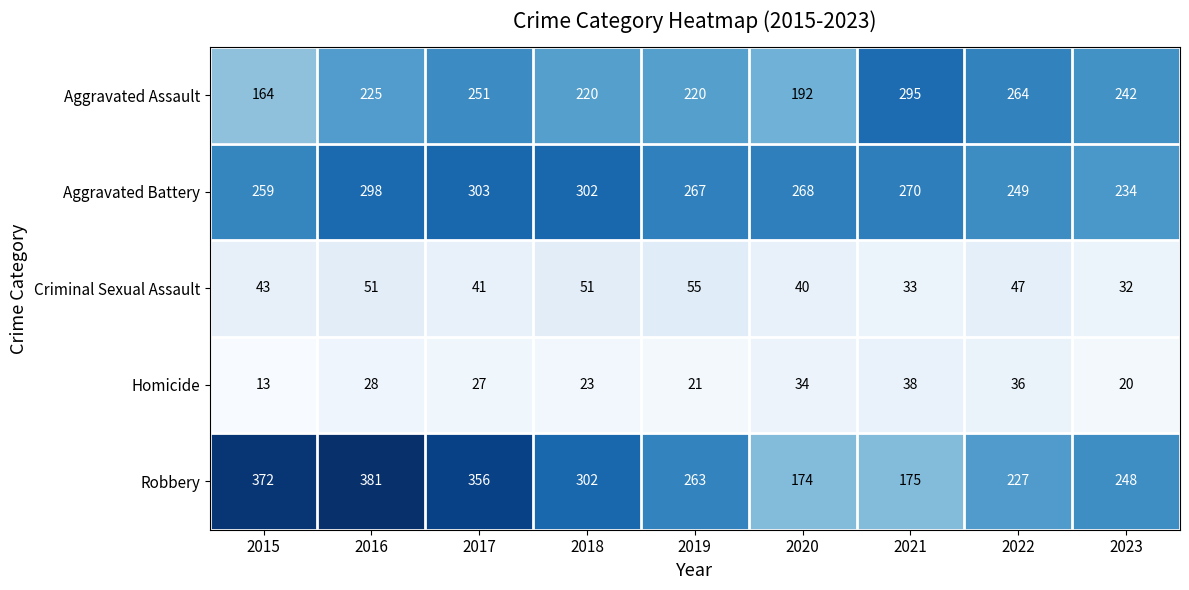

Read the Robbery value at 2019, to the nearest 5.

265